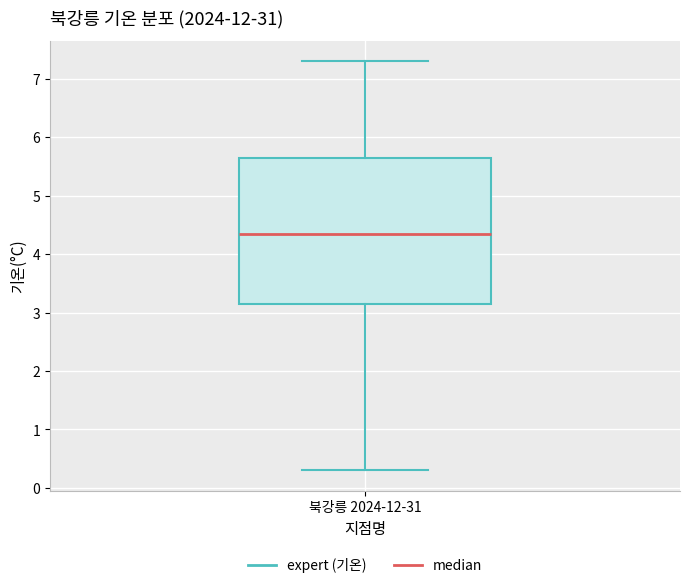

Transcribe this box plot: give where the median line is, the range the box spans, and where the two whiskers end, as read against the y-axis. The values are not printed on the chart, so give them approximately, as read against the axis.

median 4.4, box 3.2 to 5.7, whiskers 0.3 to 7.3